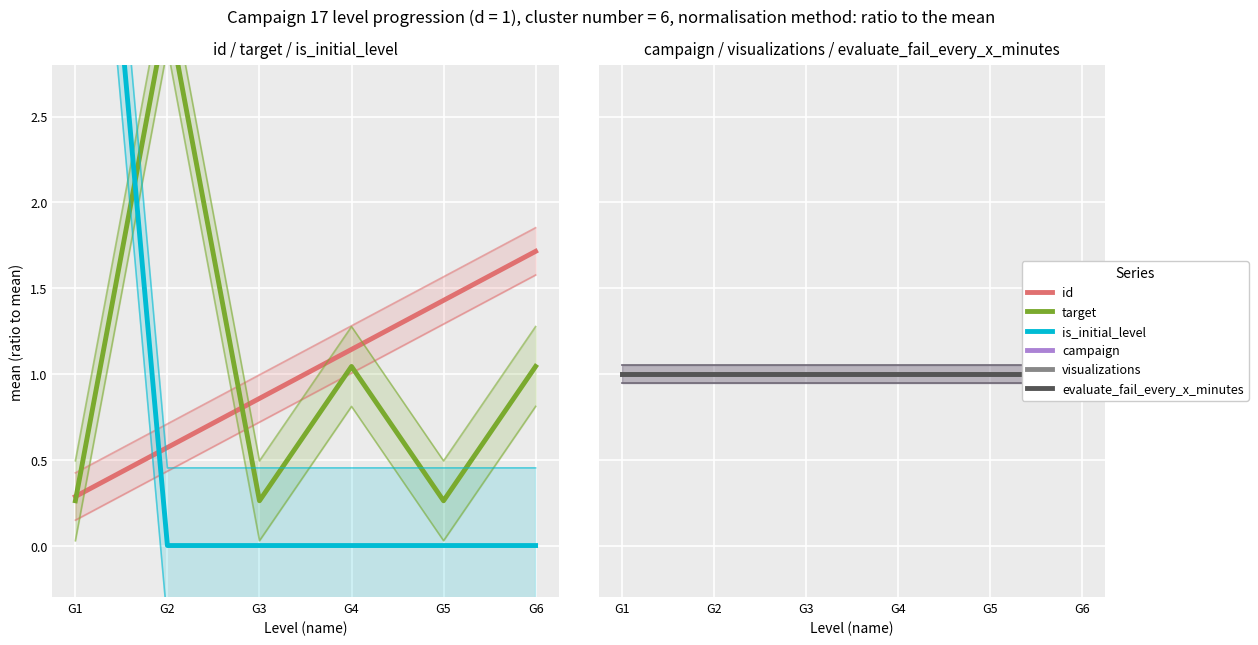

What is the value of the evaluate_fail_every_x_minutes point at the 3rd from the left?

1.0